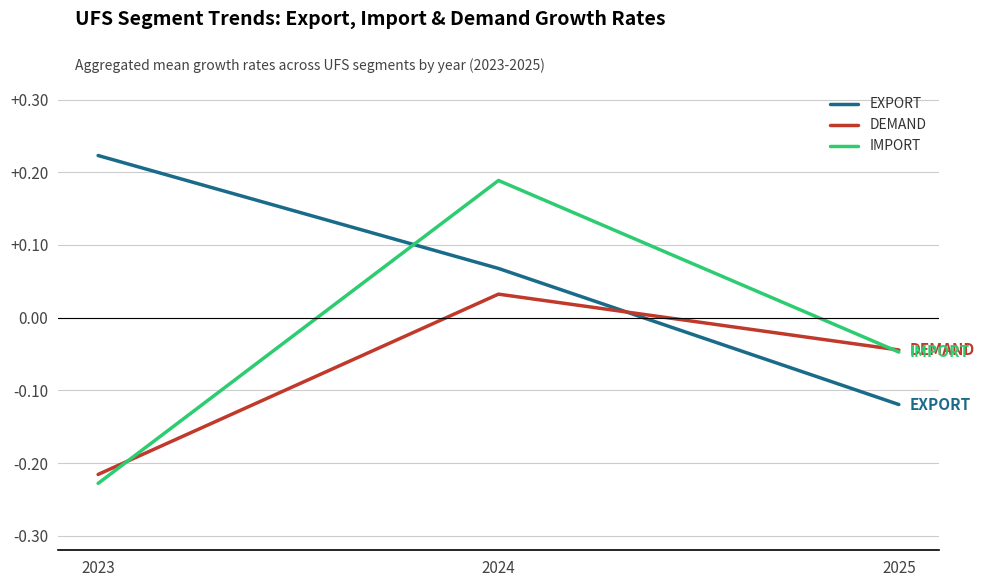

What are all the series names shown in the legend?

EXPORT, DEMAND, IMPORT